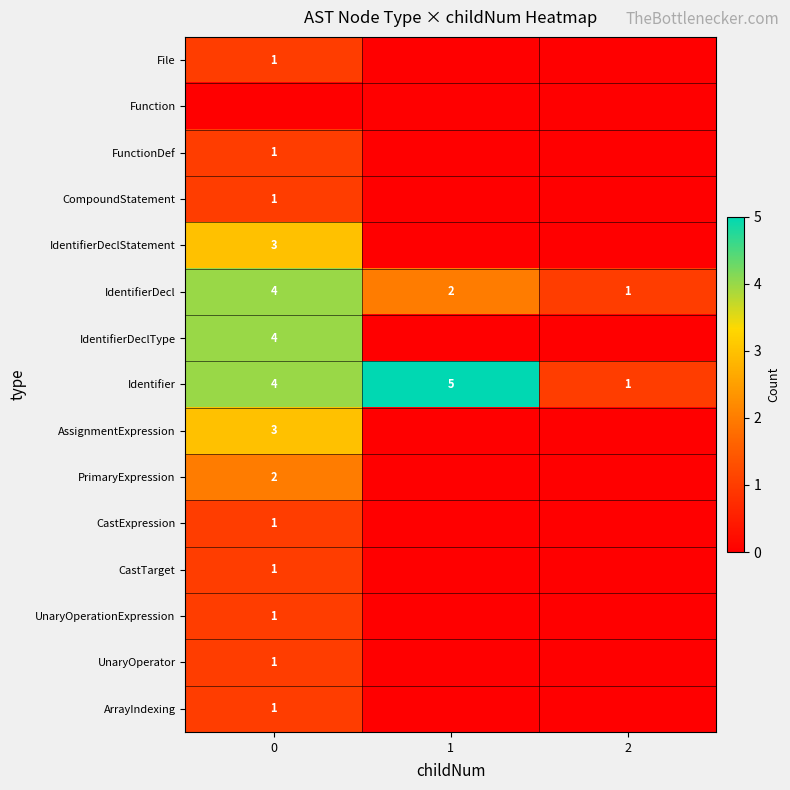

What is the difference between the maximum and minimum values in the IdentifierDecl series?

3